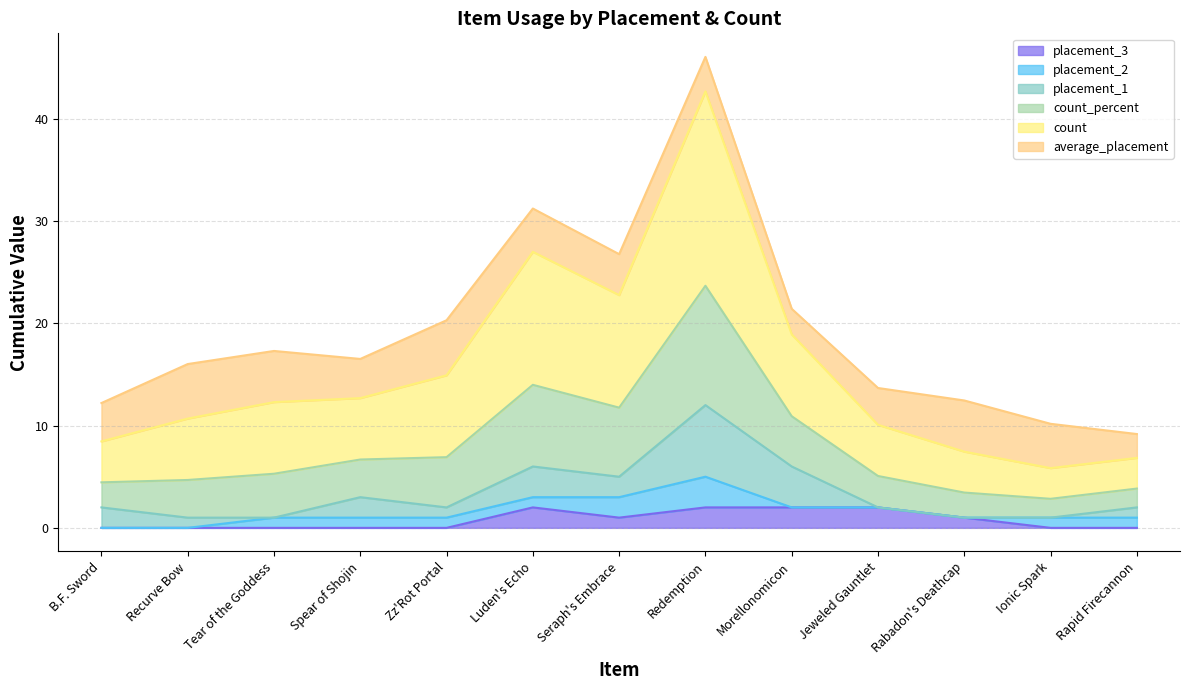

How many interior local valleys does the placement_3 series have?

1